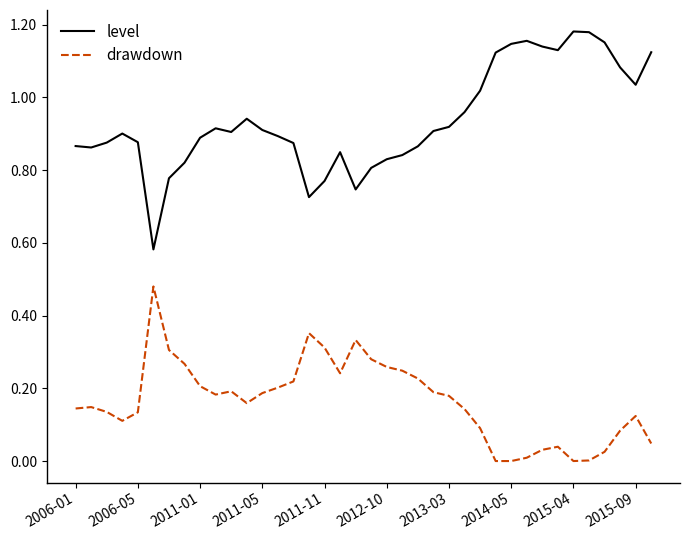

List the series in order of their overall mean, lowest first.

drawdown, level